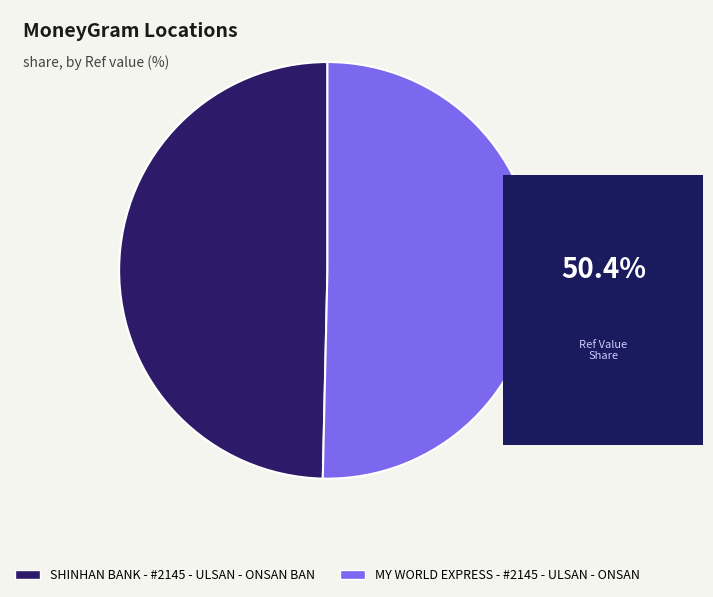

Count the number of slices in the pie.

2